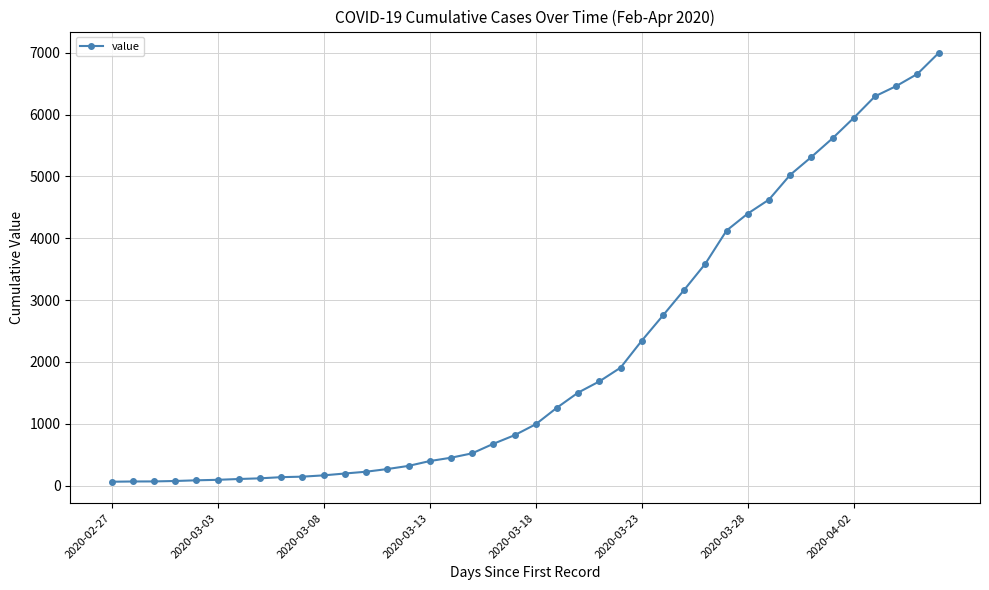

What is the difference between the maximum and minimum values?

6931